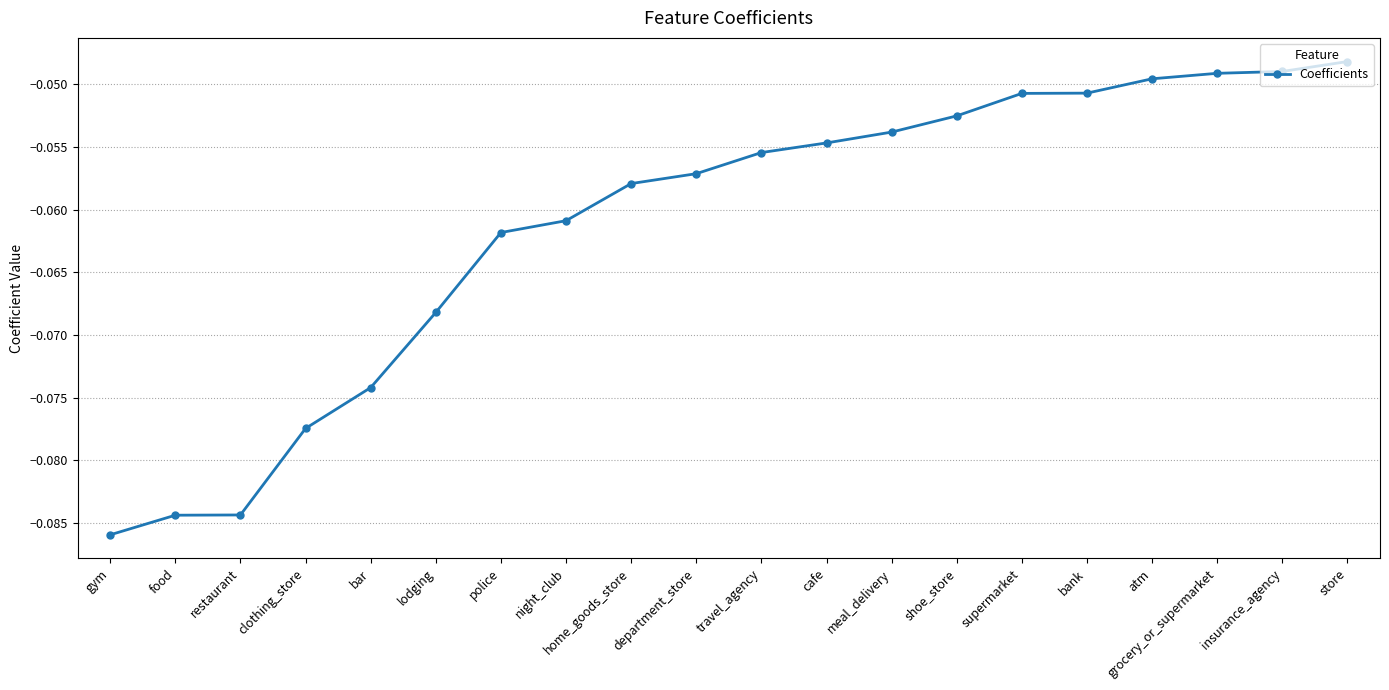

What is the label of the 19th point from the right?

food